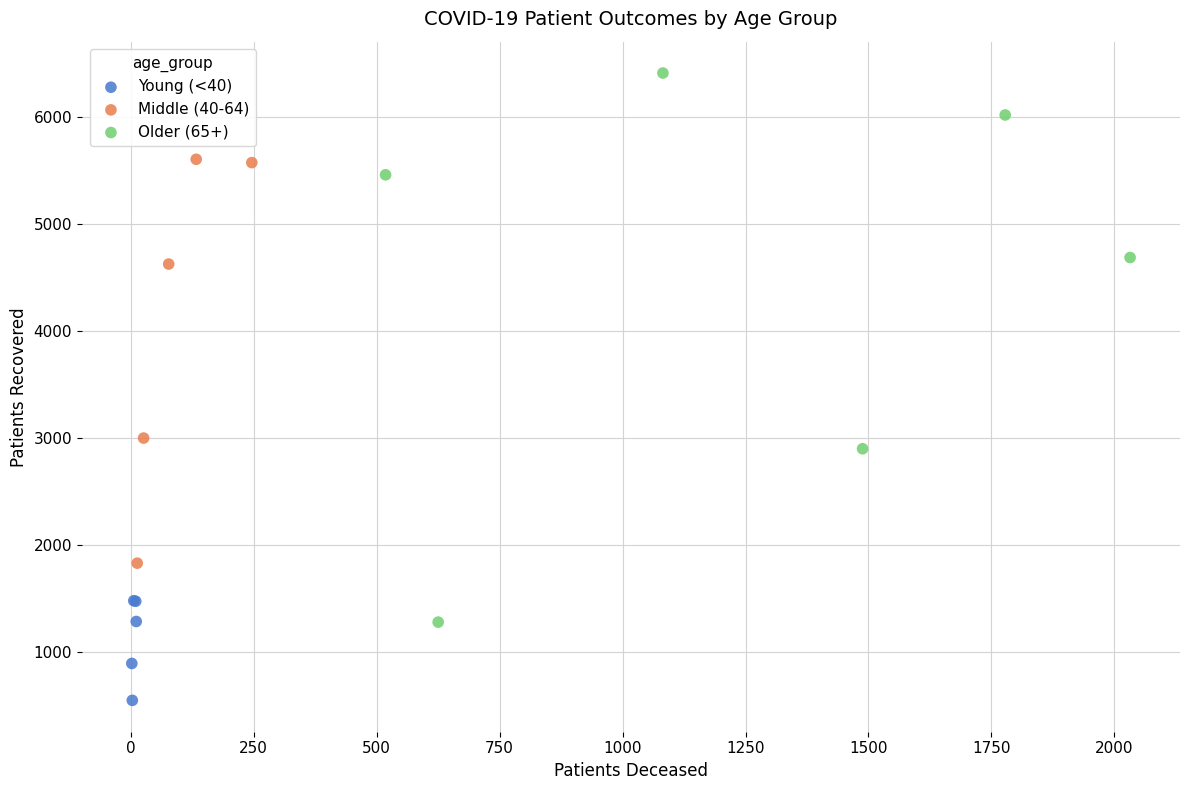

Which series reaches the maximum Y coordinate?

Older (65+)